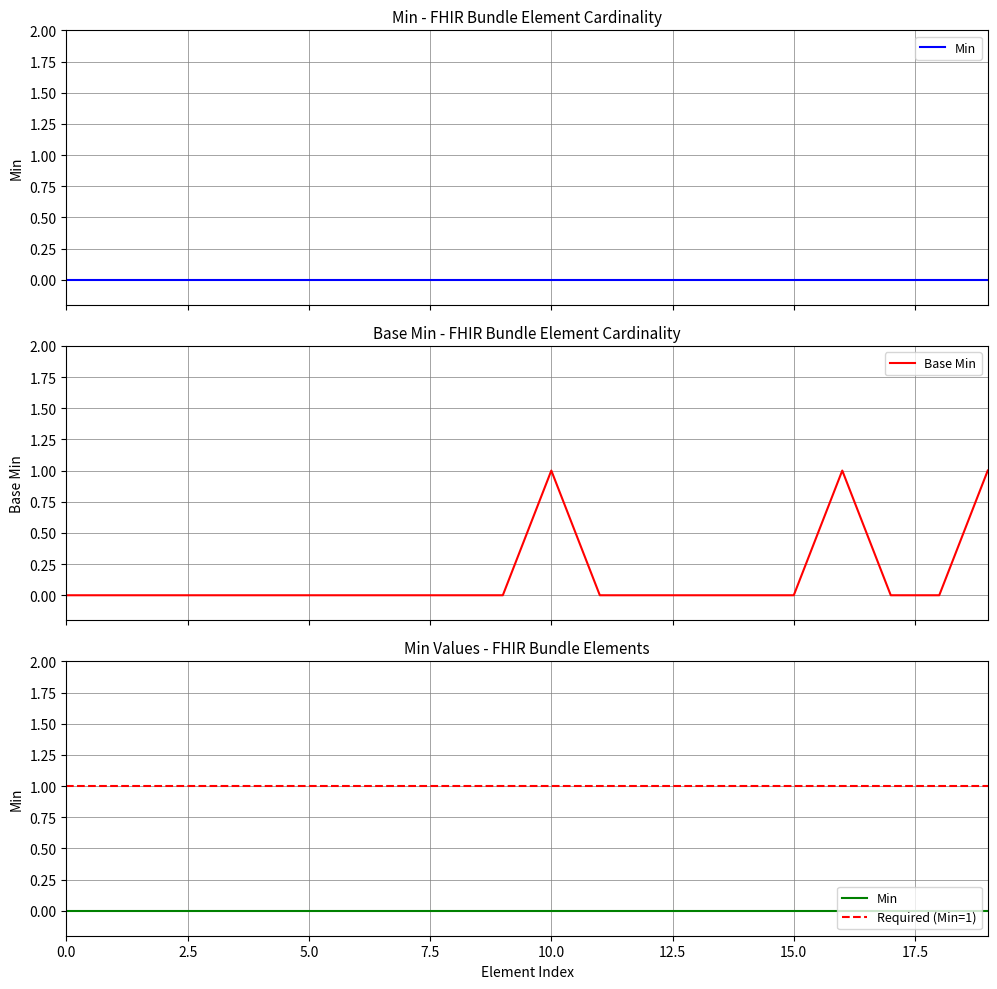

True or false: the data shows 0 at Bundle.meta.

True